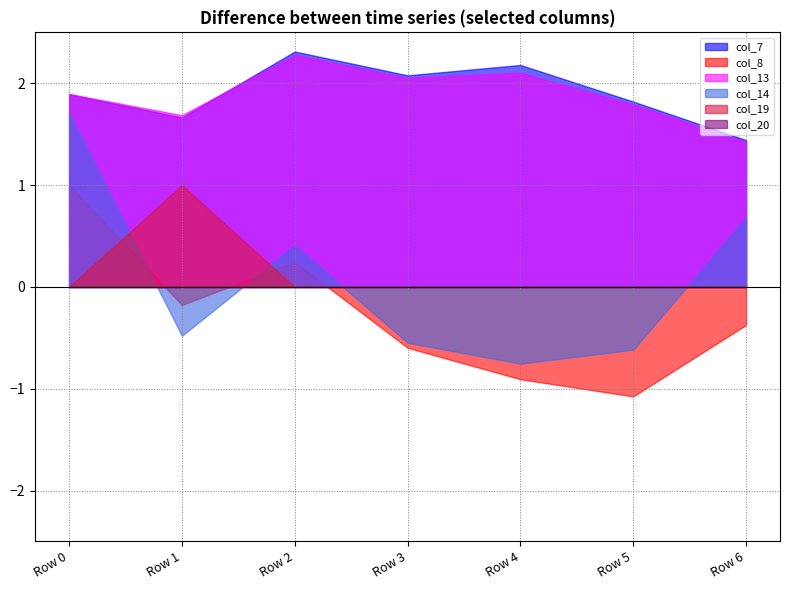

What are all the series names shown in the legend?

col_7, col_8, col_13, col_14, col_19, col_20